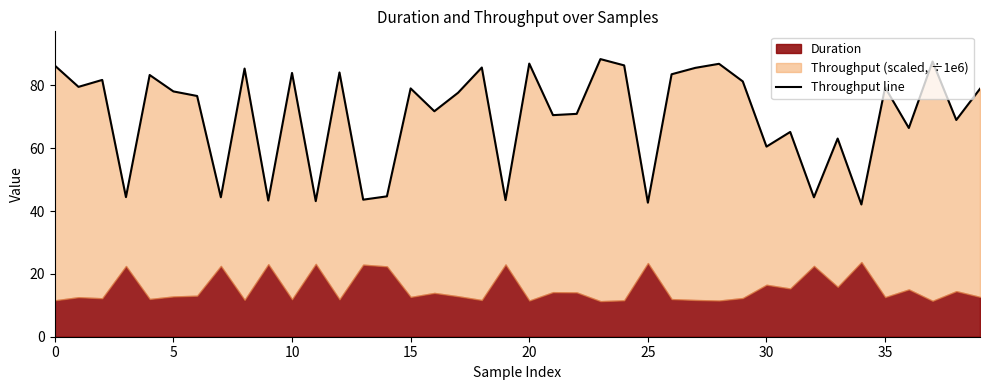

How many interior local peaks (higher than both neighbors) does the data have?

14